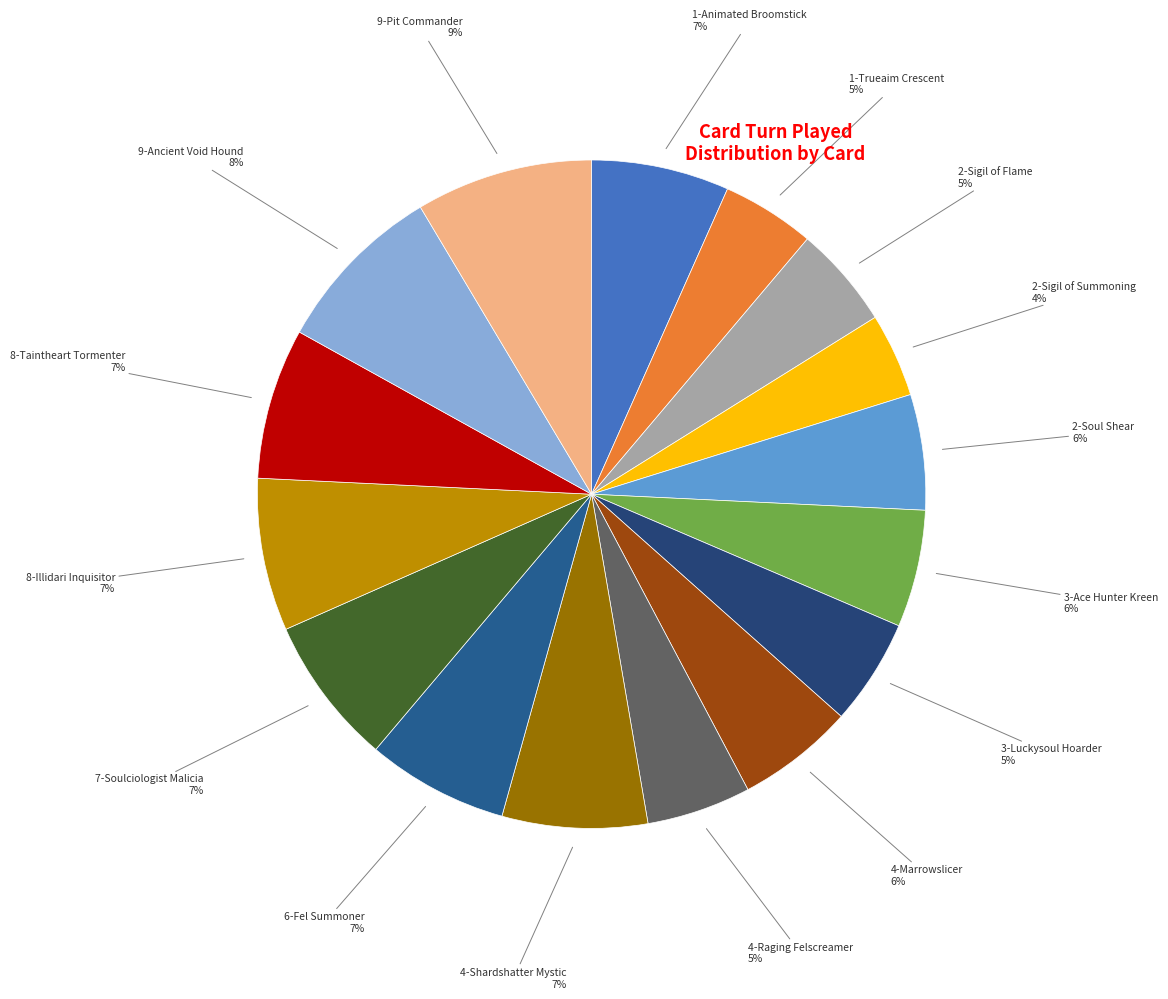

How many segments does this pie chart have?

16